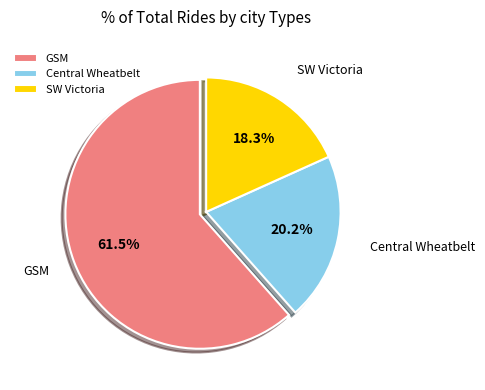

Between GSM and SW Victoria, which is larger?

GSM